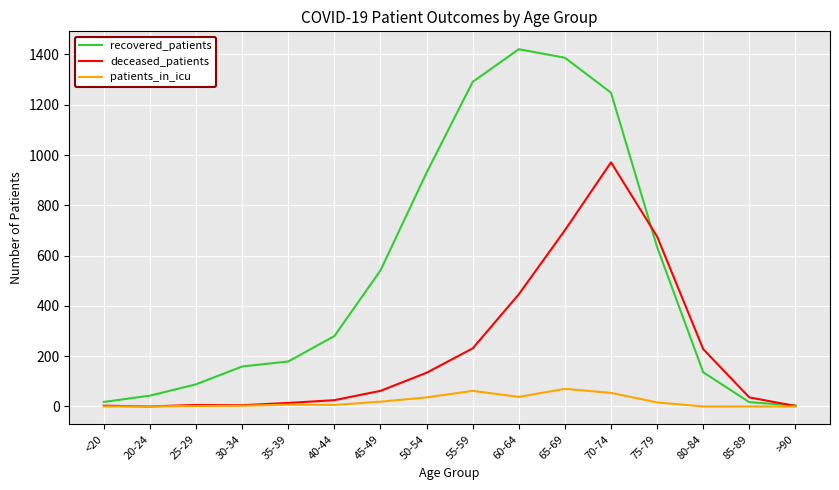

Which series changed the most between 40-44 and 70-74?

recovered_patients